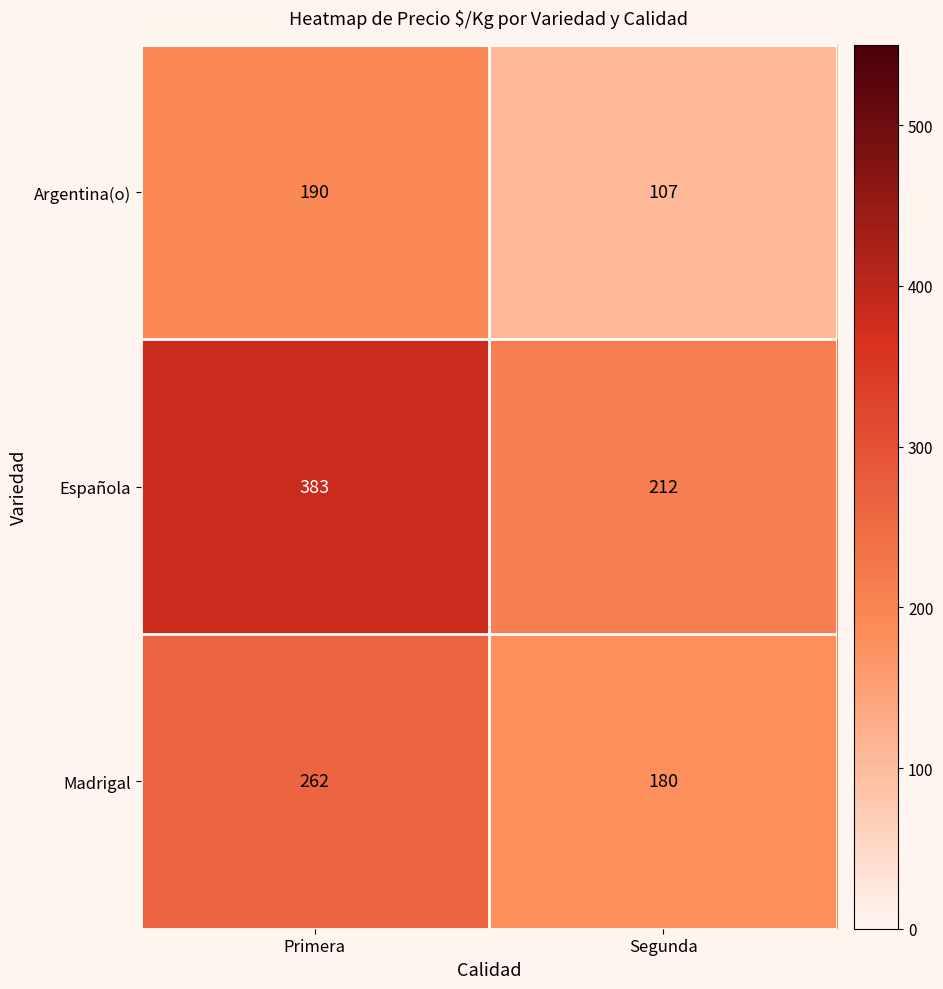

What is the average value of the Madrigal series?

221